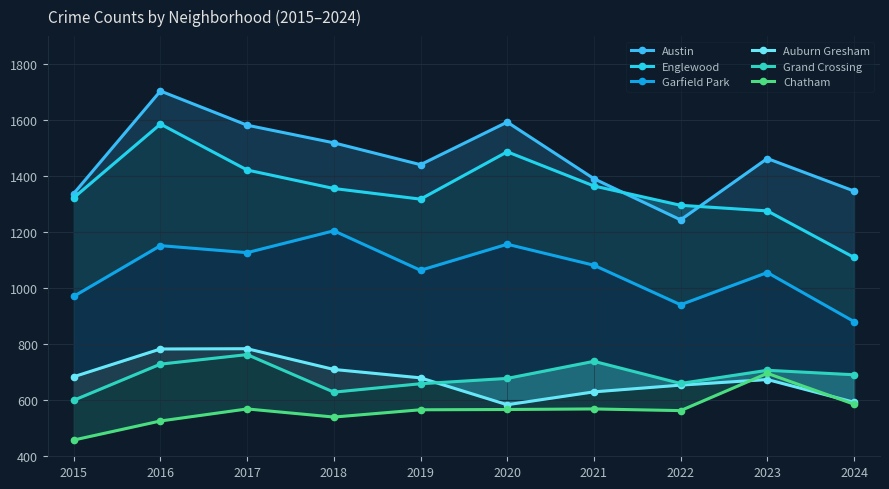

What is the difference between the maximum and second lowest values in the Chatham series?

170